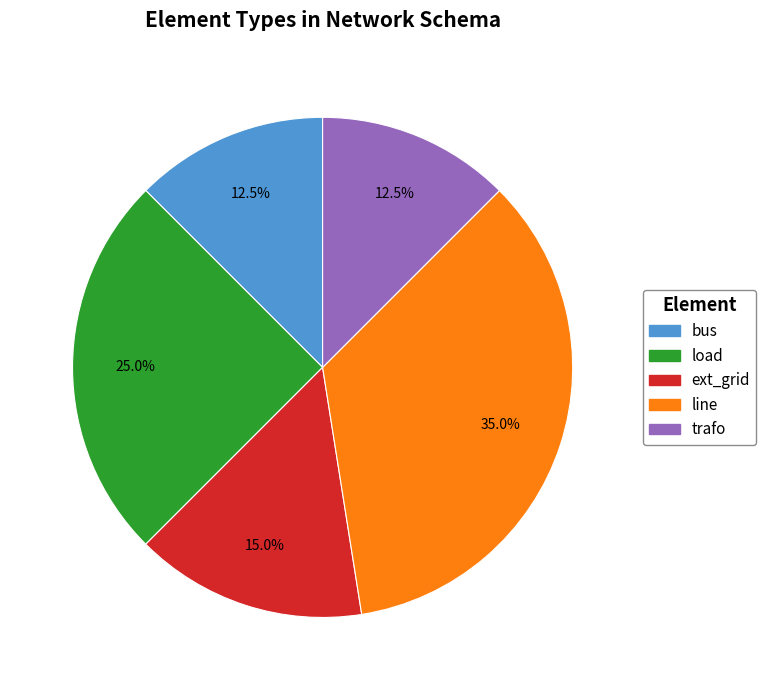

What is the ratio of the value at ext_grid to the value at line?

0.4